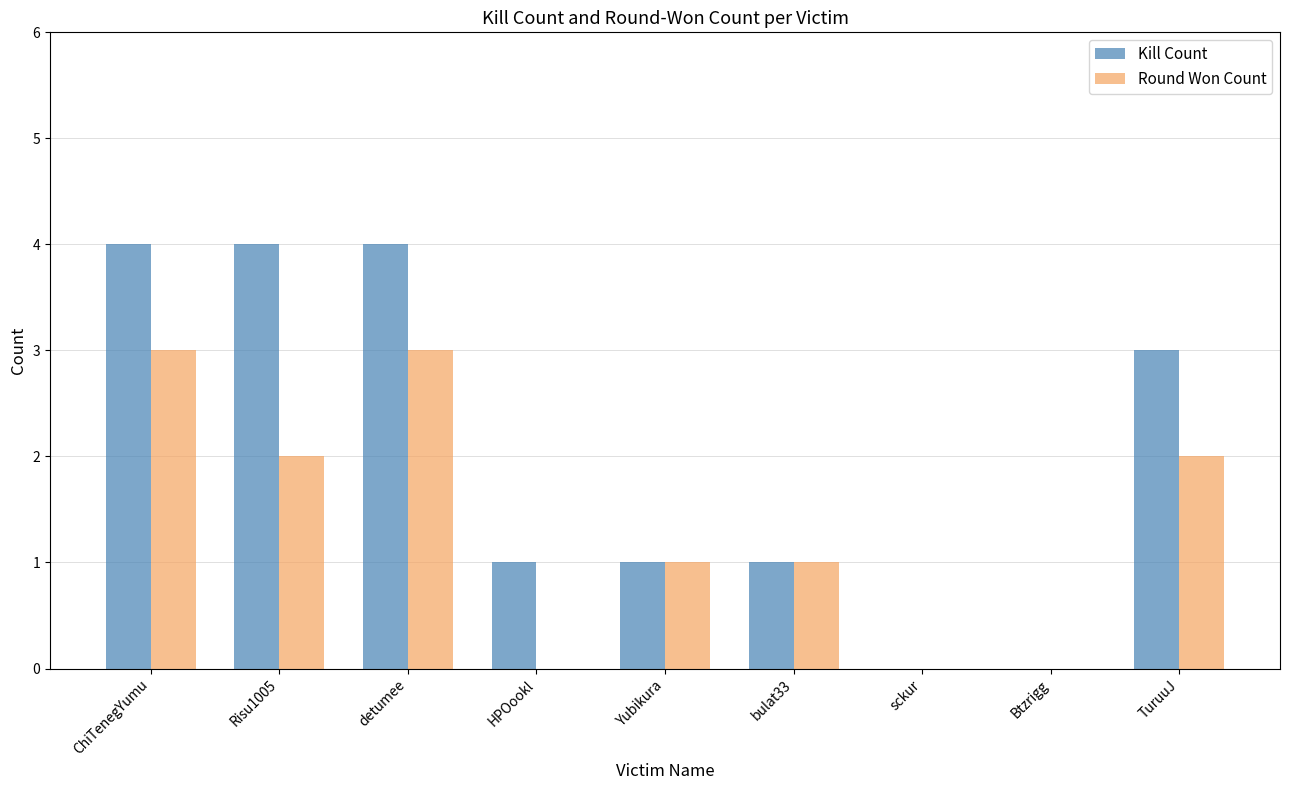

What is the difference between the Kill Count values at TuruuJ and bulat33?

2